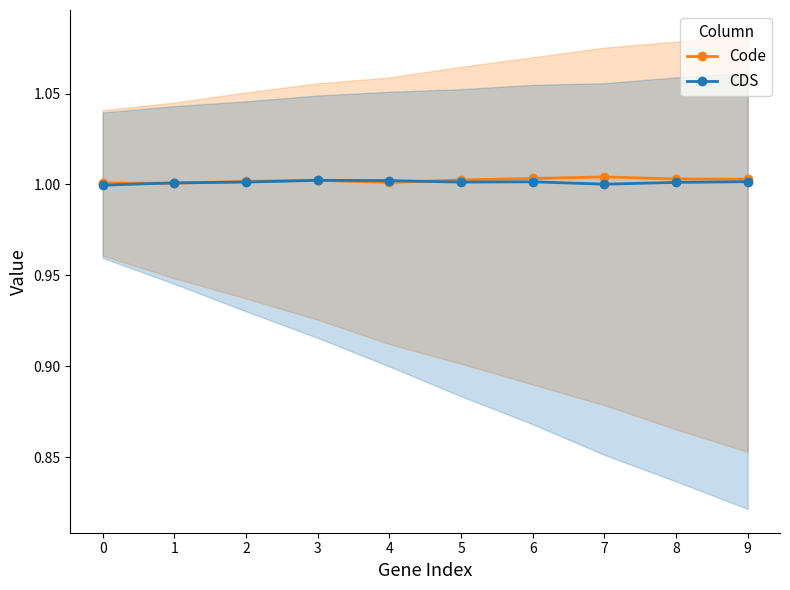

Which series has the largest range (max minus min)?

Code